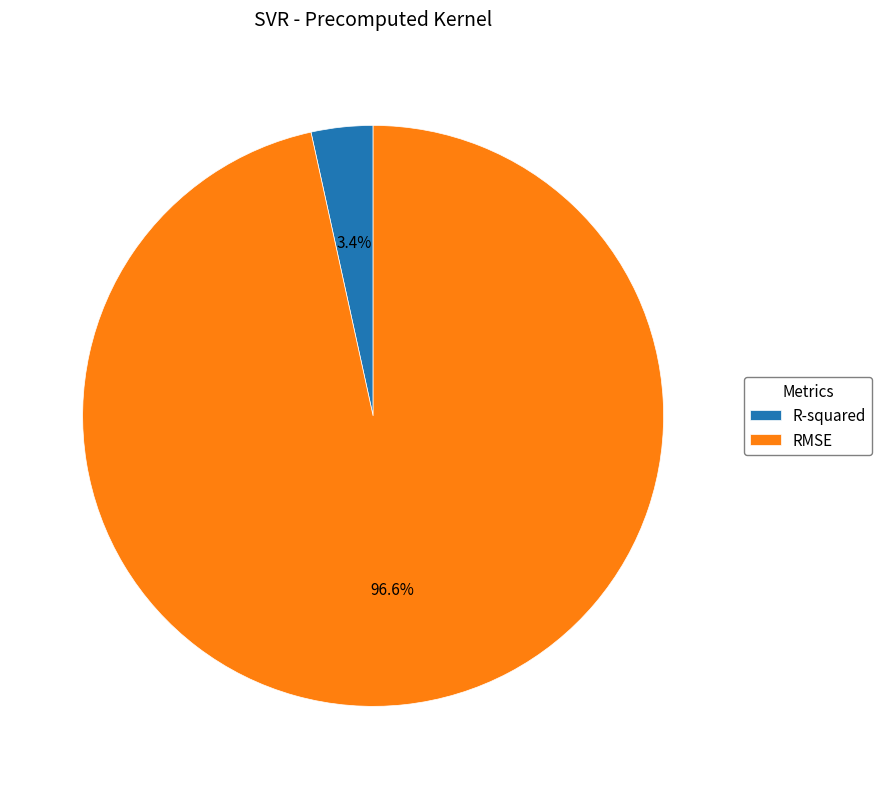

Which has a higher value, RMSE or R-squared?

RMSE